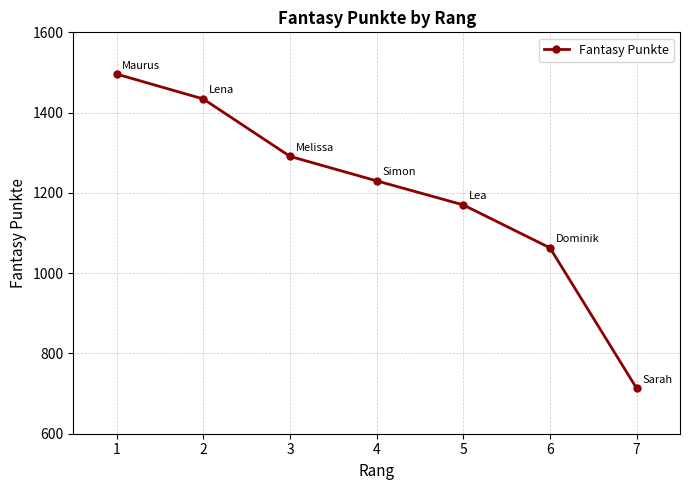

Is it true that the value at 4 is 1230?

True